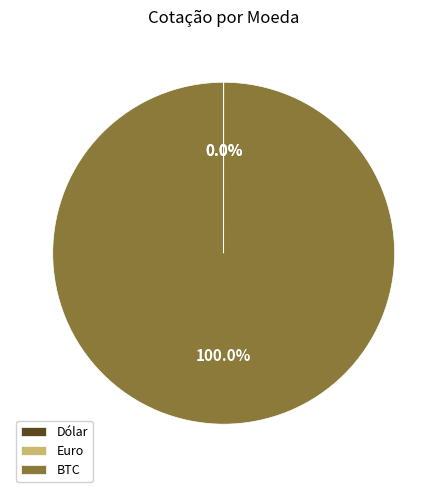

What is the largest slice in the pie chart?

BTC